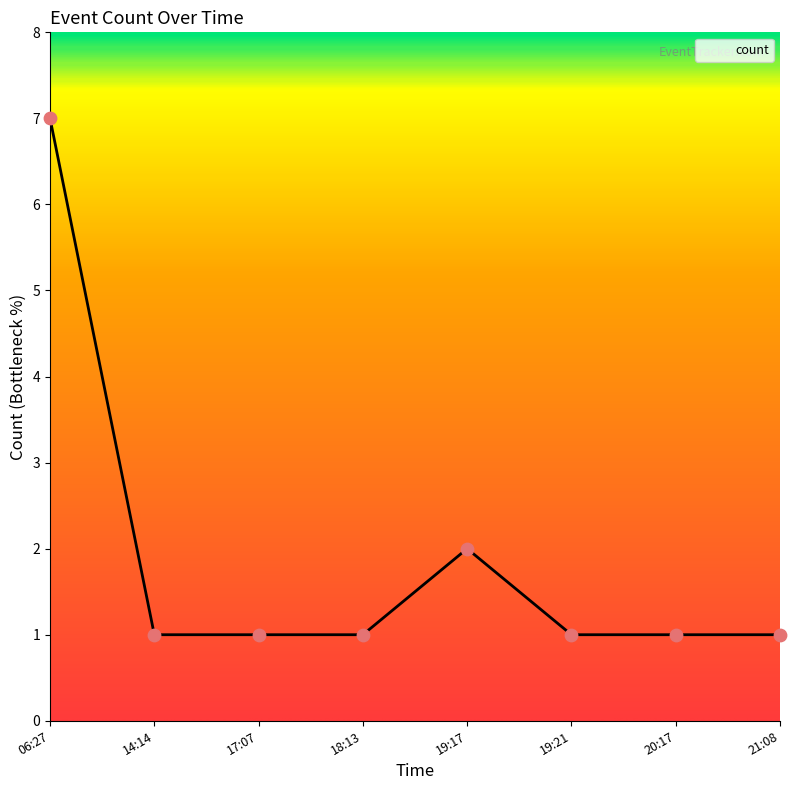

What is the ratio of the value at 19:21 to the value at 19:17?

0.5